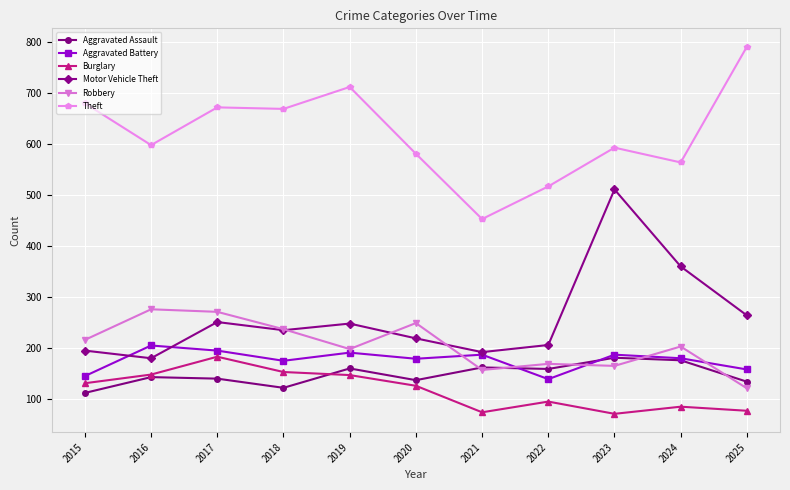

What is the lowest value of the Aggravated Battery series?

139